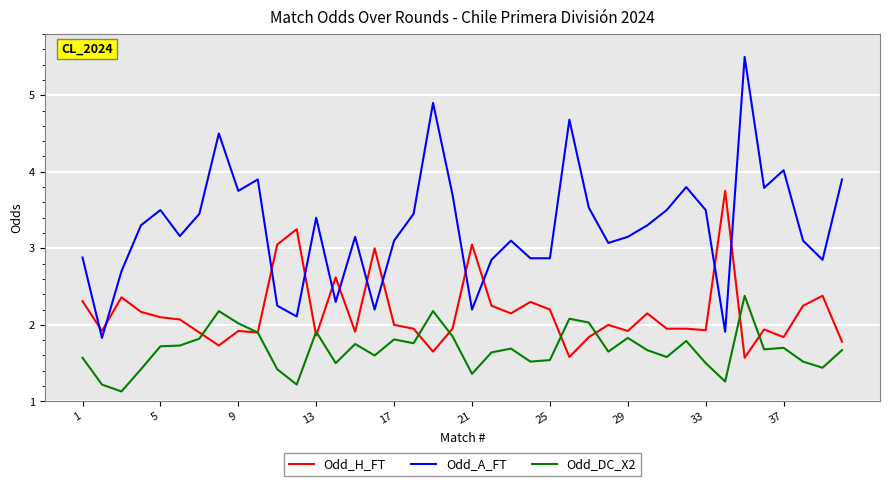

Rank the series by their average value, from highest to lowest.

Odd_A_FT, Odd_H_FT, Odd_DC_X2